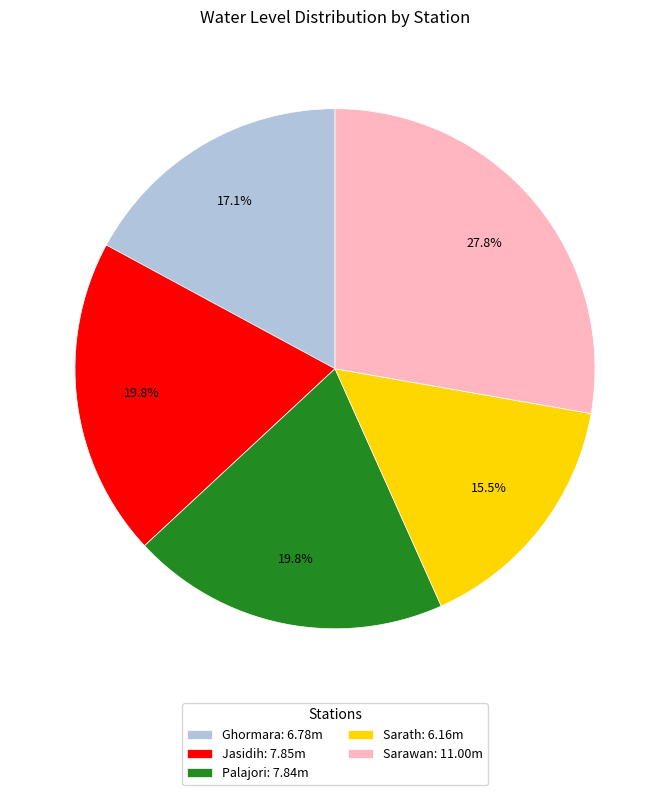

Which category has the smallest portion of the pie?

Sarath